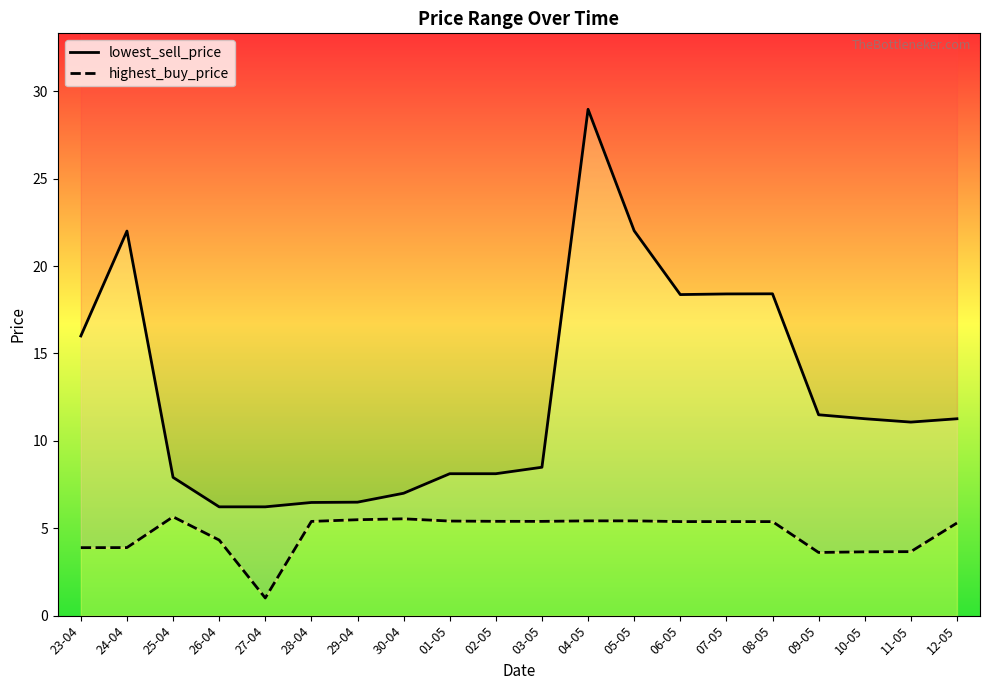

What is the value of the highest_buy_price point at the 5th from the left?

1.0